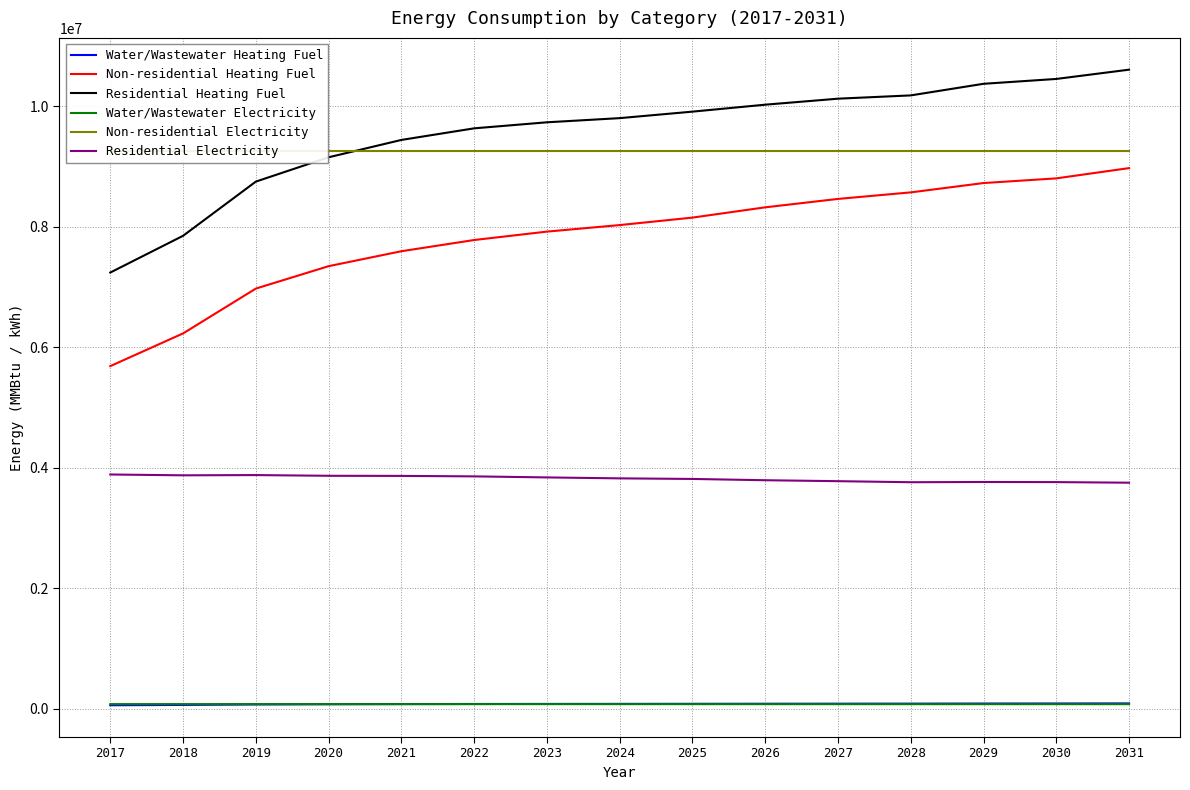

How many categories are shown in the chart?

15